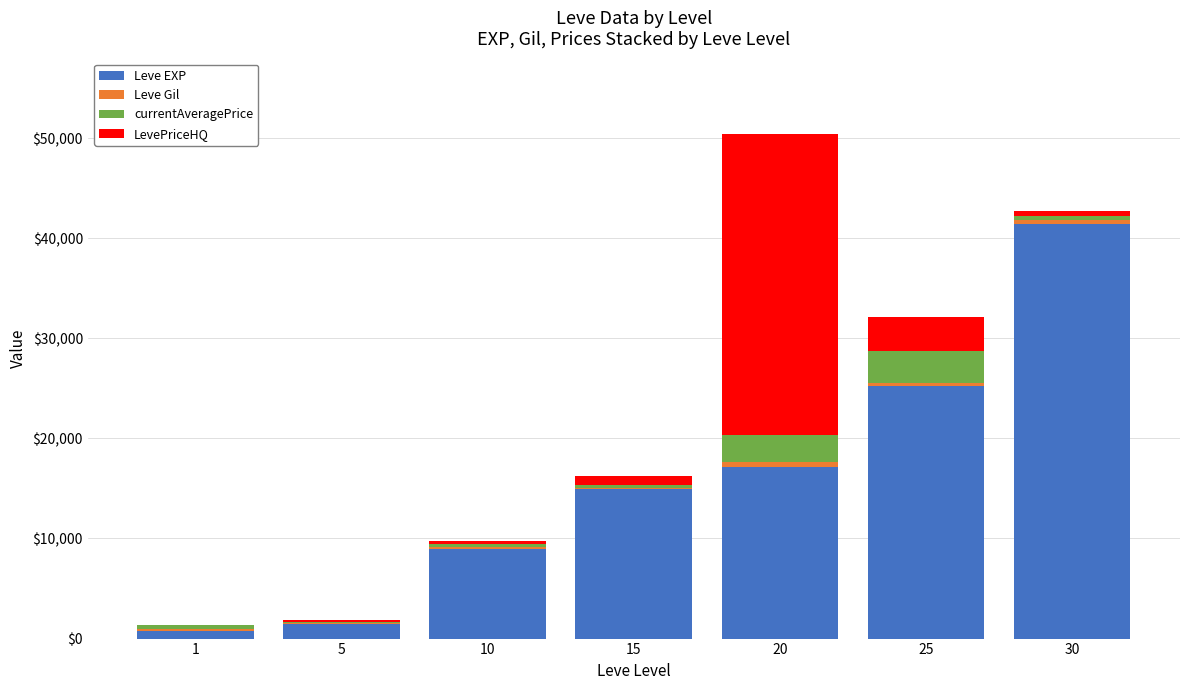

At which category is the sum across all series the highest?

20